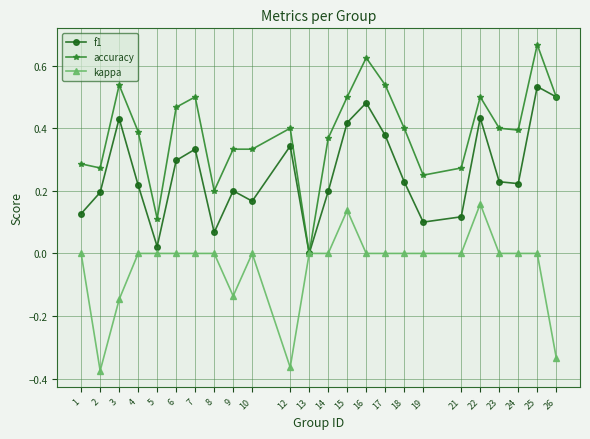

The kappa series shows 0.2 at 16. True or false?

False